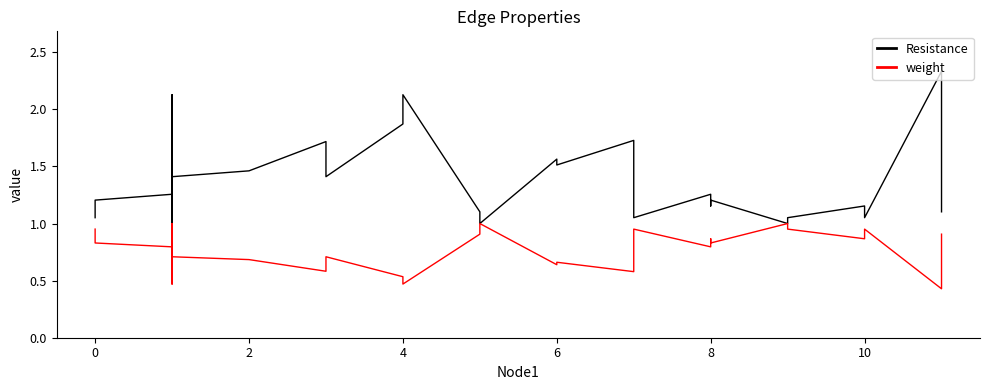

List the series in order of their peak value, lowest first.

weight, Resistance